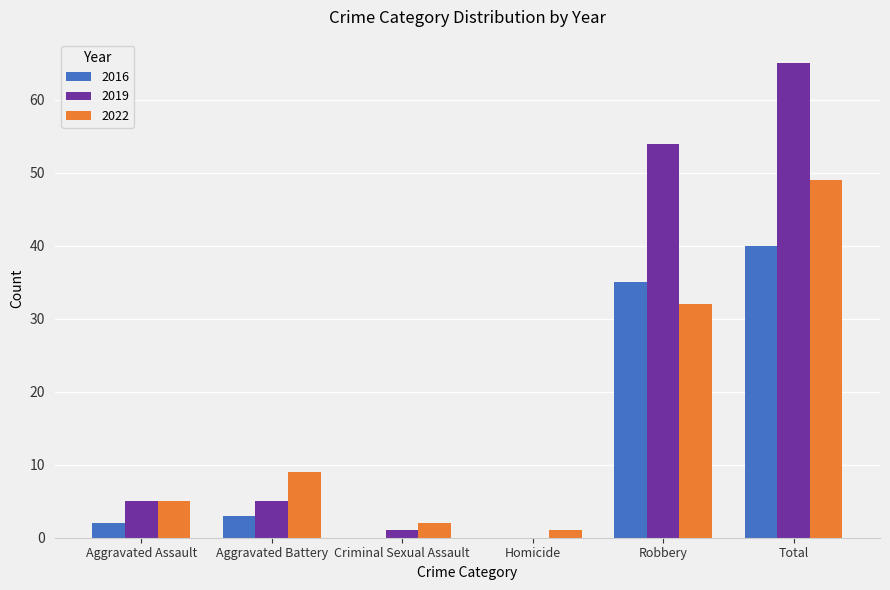

At which category is the sum across all series the highest?

Total